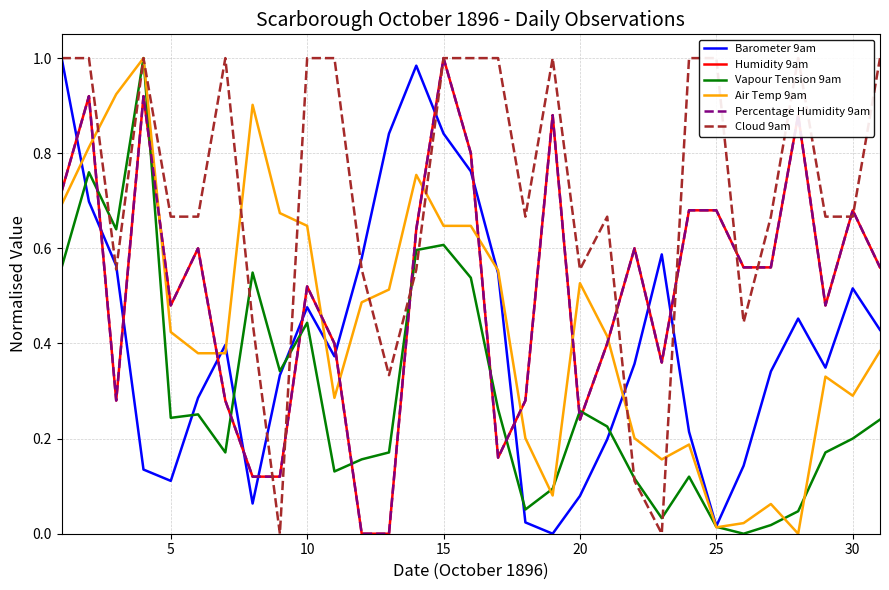

The Barometer 9am series shows 0.2 at 12. True or false?

False